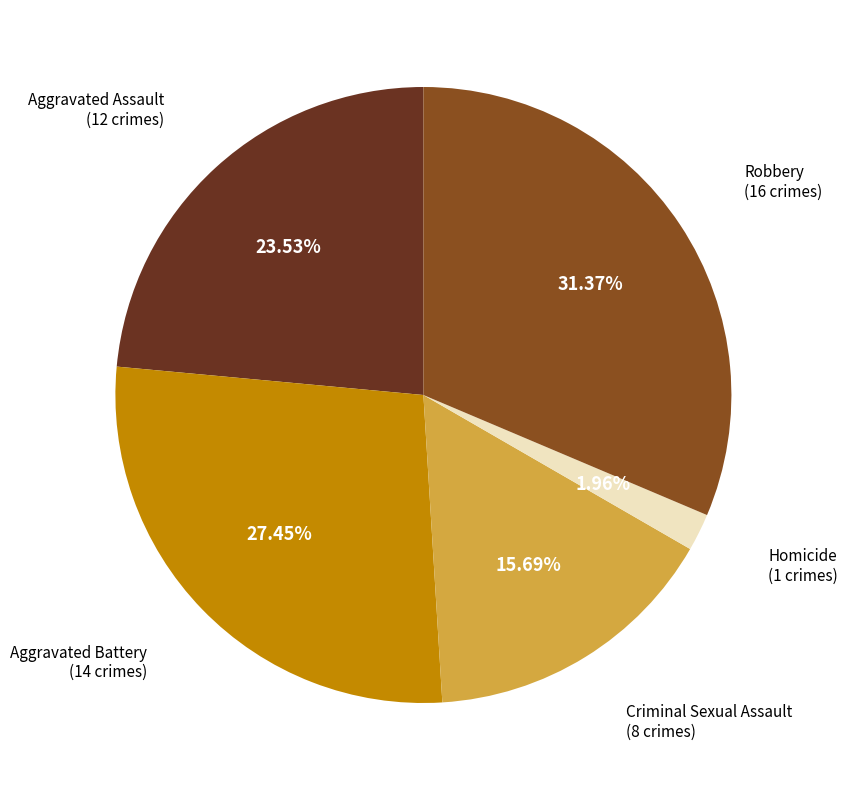

Is there a majority slice in this chart?

No